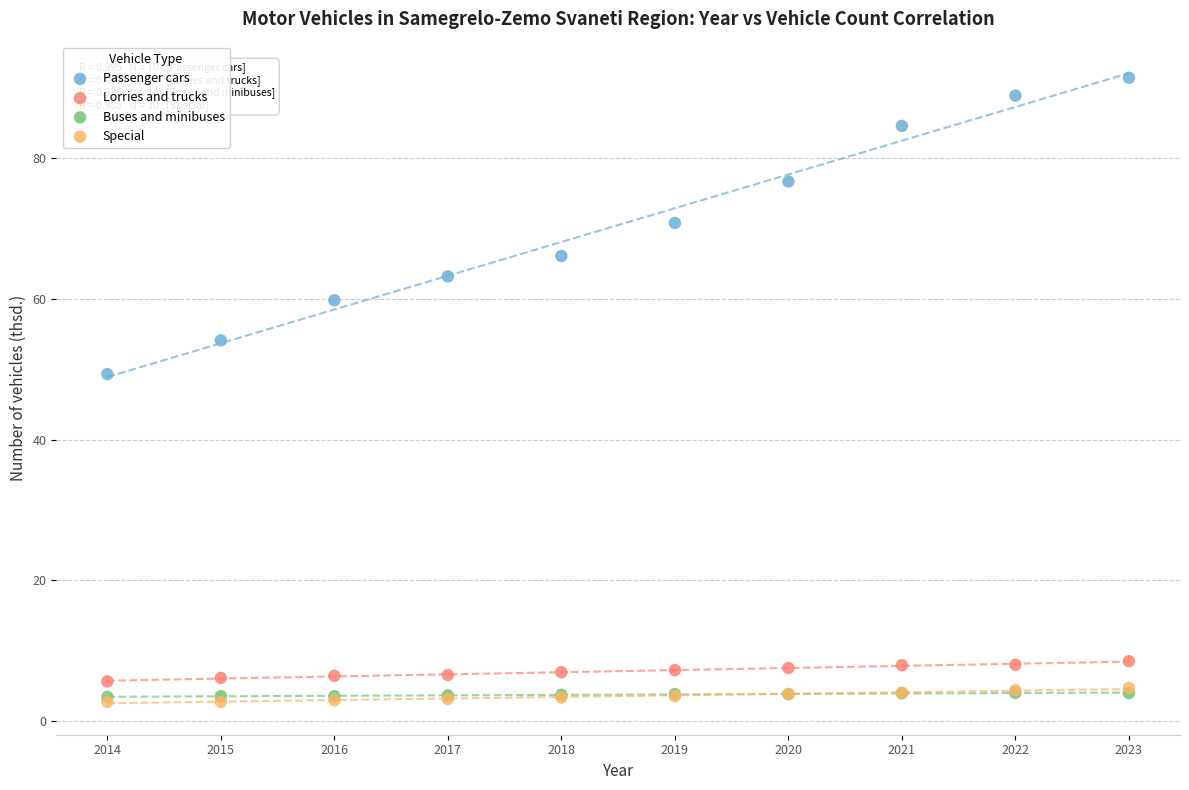

What are all the series names shown in the legend?

Passenger cars, Lorries and trucks, Buses and minibuses, Special